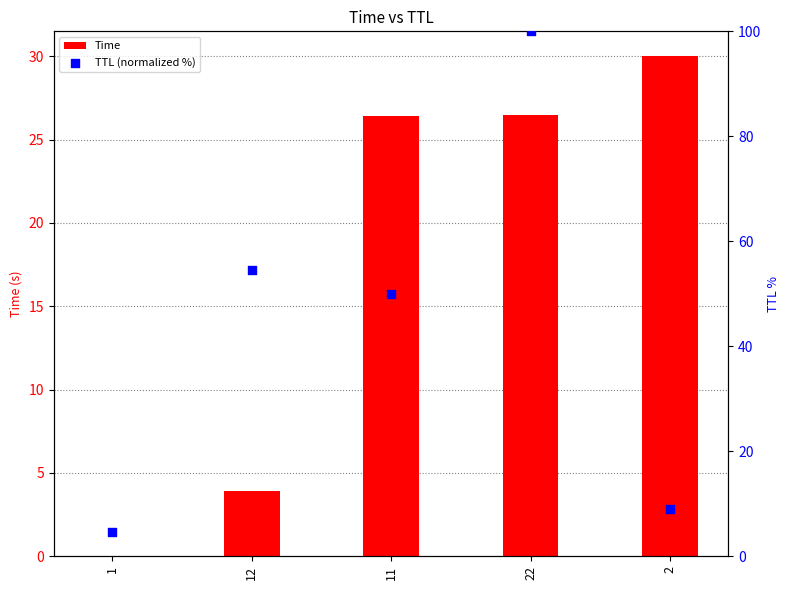

What is the total value across all series at 1?

4.5